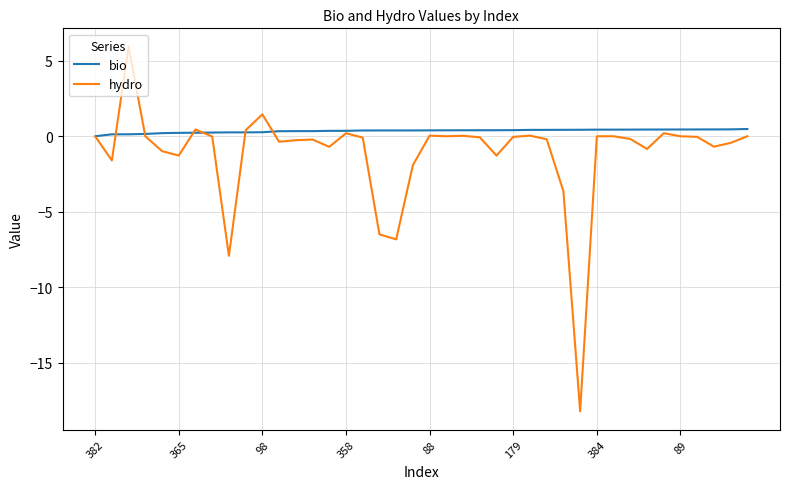

What is the highest value of the bio series?

0.5